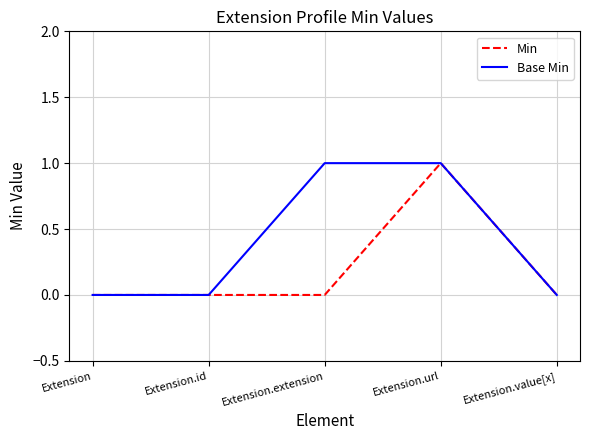

Is the value of Min at Extension.id greater than the value of Base Min at Extension.extension?

No